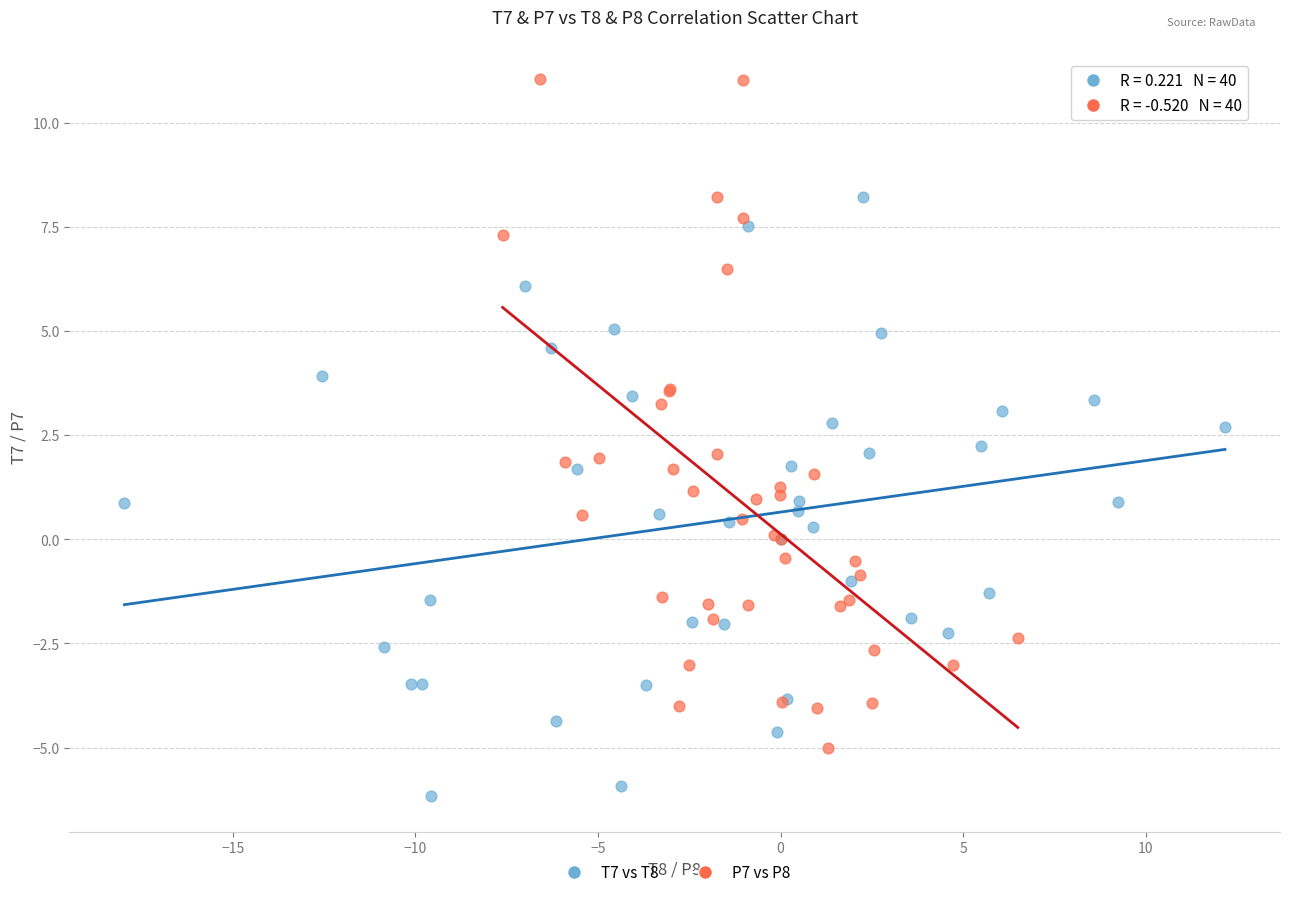

Which series has the largest Y range (max minus min)?

P7 vs P8